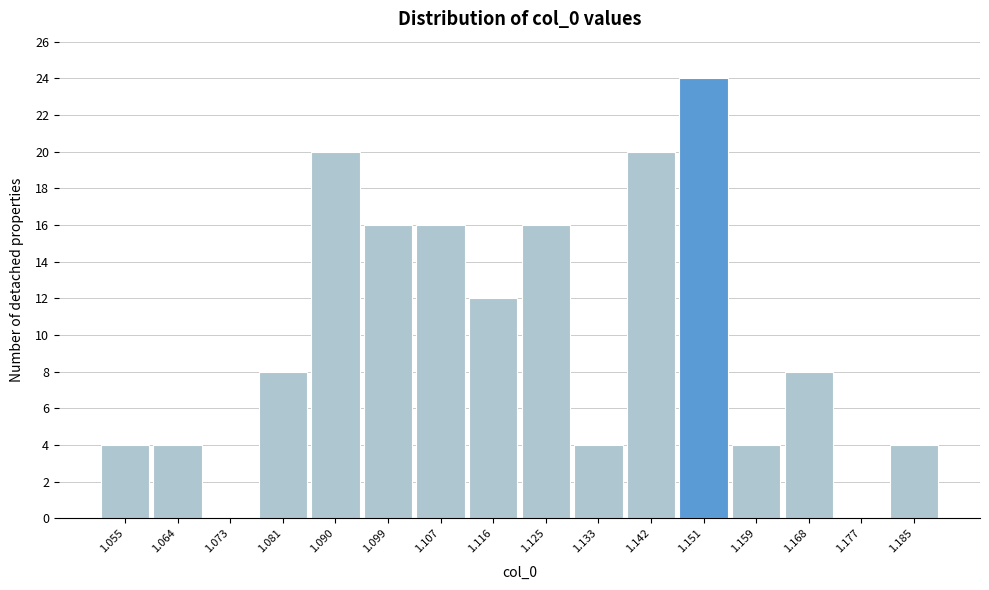

Reading left to right, what are all the values shown in this chart?

1.055=4	1.064=4	1.073=0	1.081=8	1.090=20	1.099=16	1.107=16	1.116=12	1.125=16	1.133=4	1.142=20	1.151=24	1.159=4	1.168=8	1.177=0	1.185=4